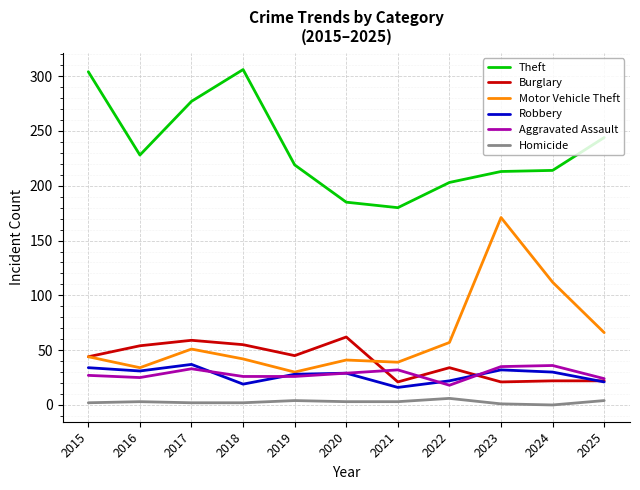

What is the minimum value for Robbery?

16